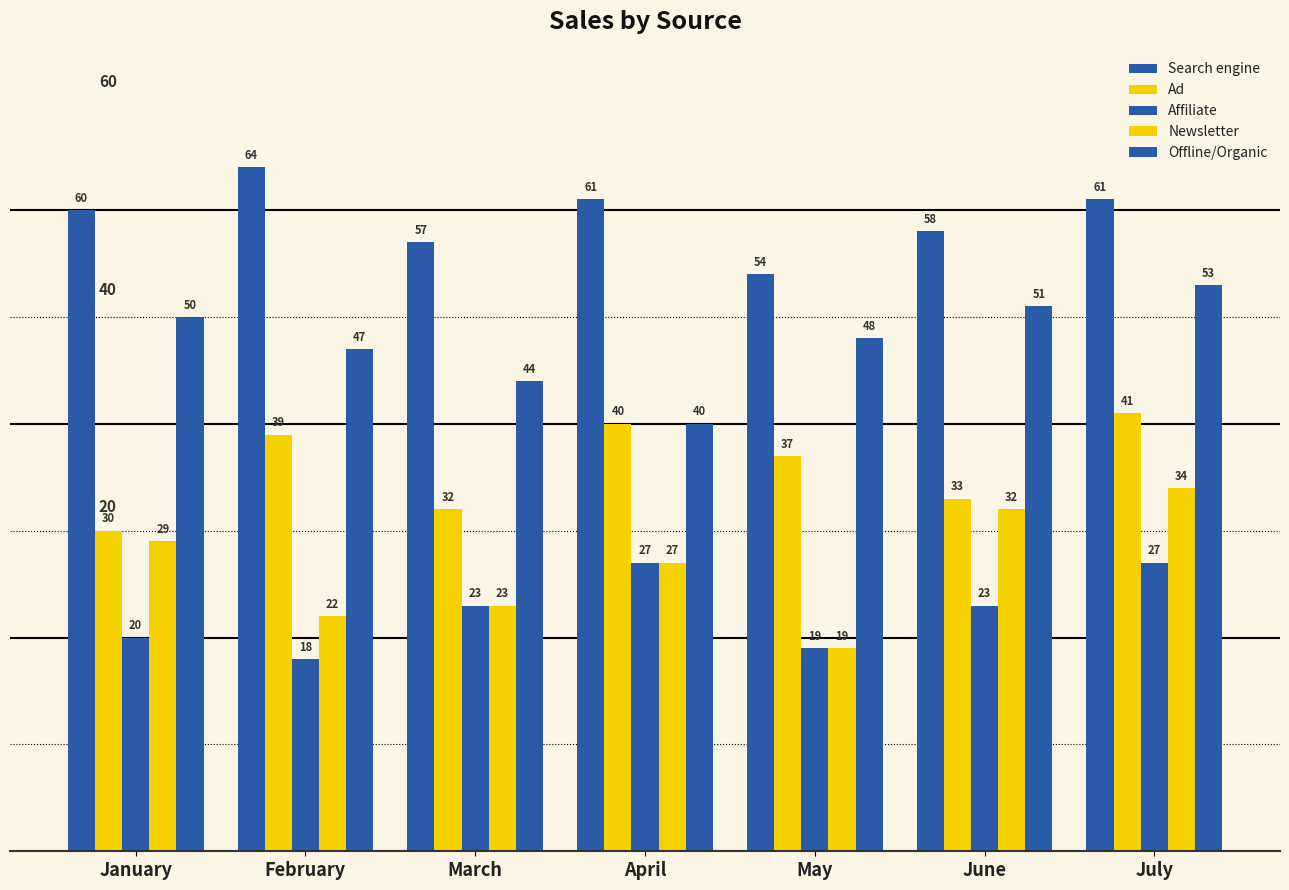

How many distinct data groups are displayed?

5